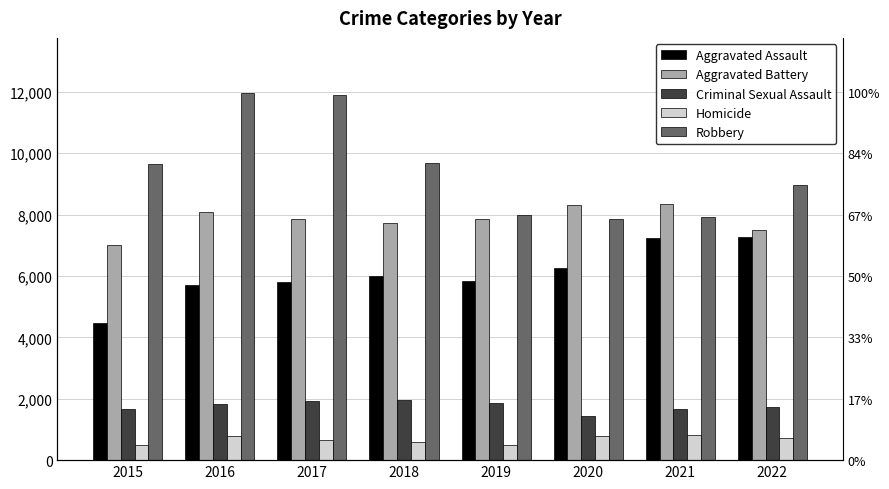

Is the value of Homicide at 2018 greater than the value of Robbery at 2016?

No